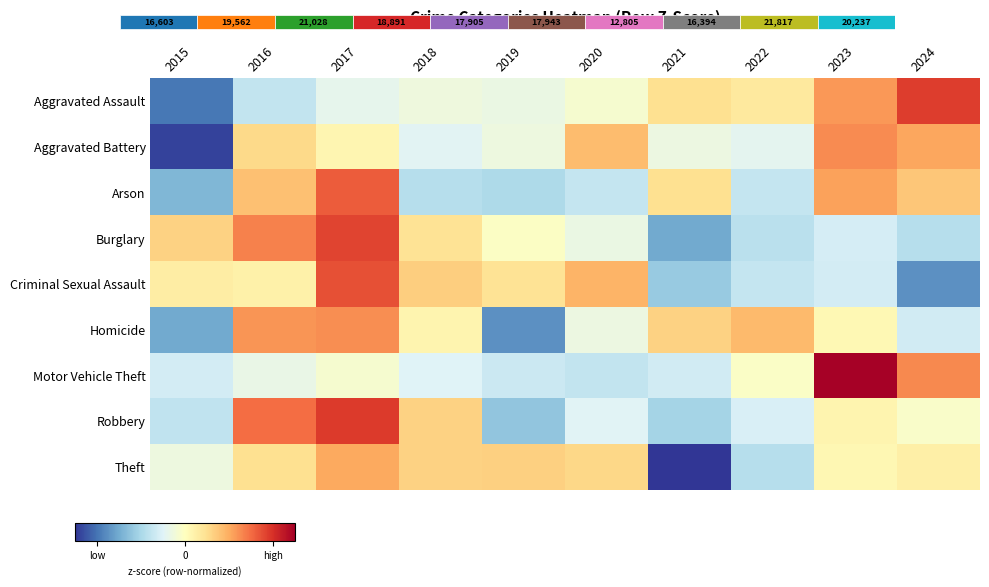

At which label does Aggravated Assault reach its peak?

2024